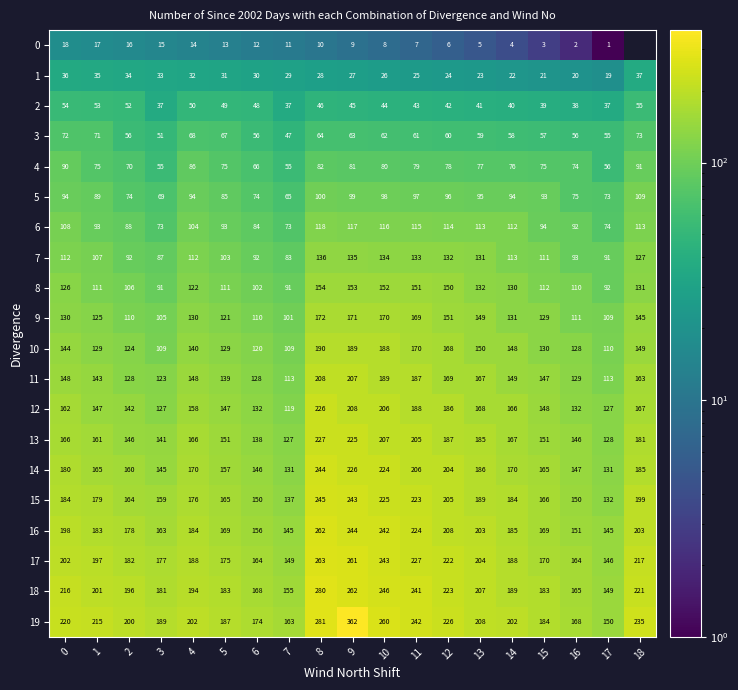

At which label is 13 closest to 177?

18